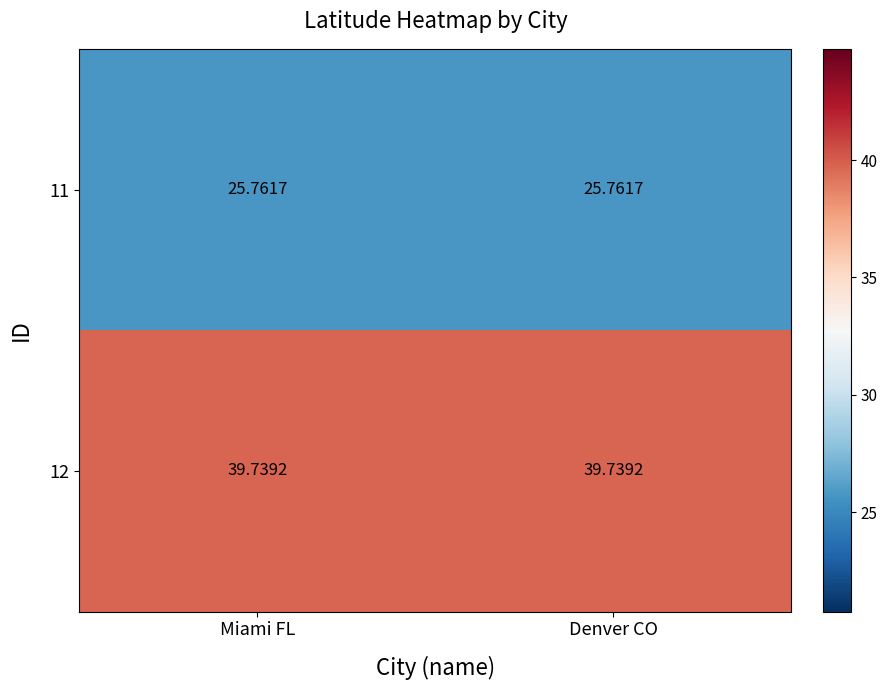

At which category is the sum across all series the highest?

Miami FL